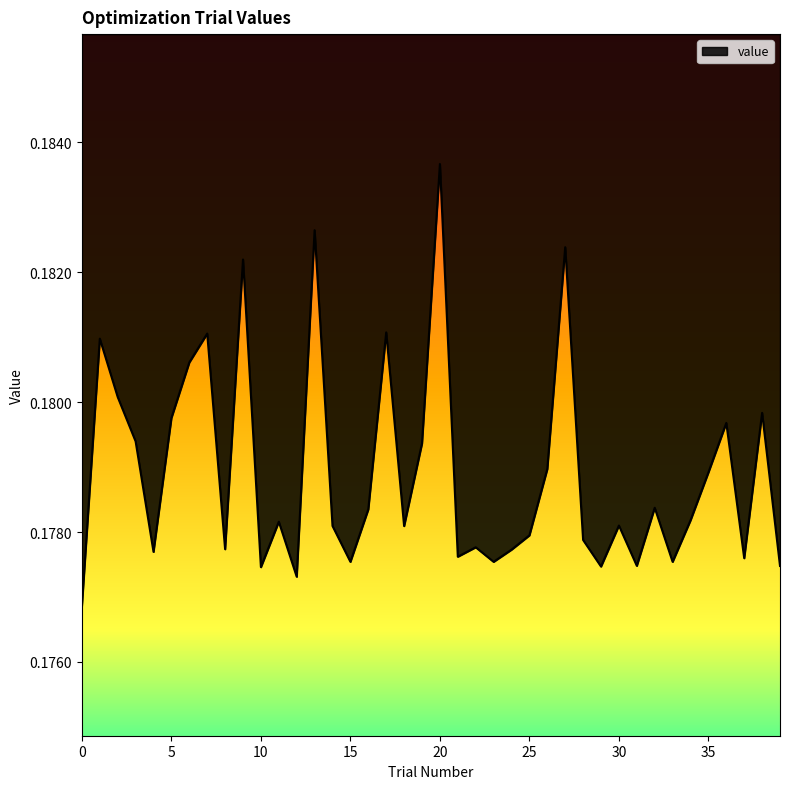

Rank the categories by value from lowest to highest.

0, 12, 10, 29, 39, 31, 15, 23, 33, 37, 21, 4, 24, 8, 22, 28, 25, 18, 14, 30, 11, 34, 16, 32, 35, 26, 19, 3, 36, 5, 38, 2, 6, 1, 7, 17, 9, 27, 13, 20